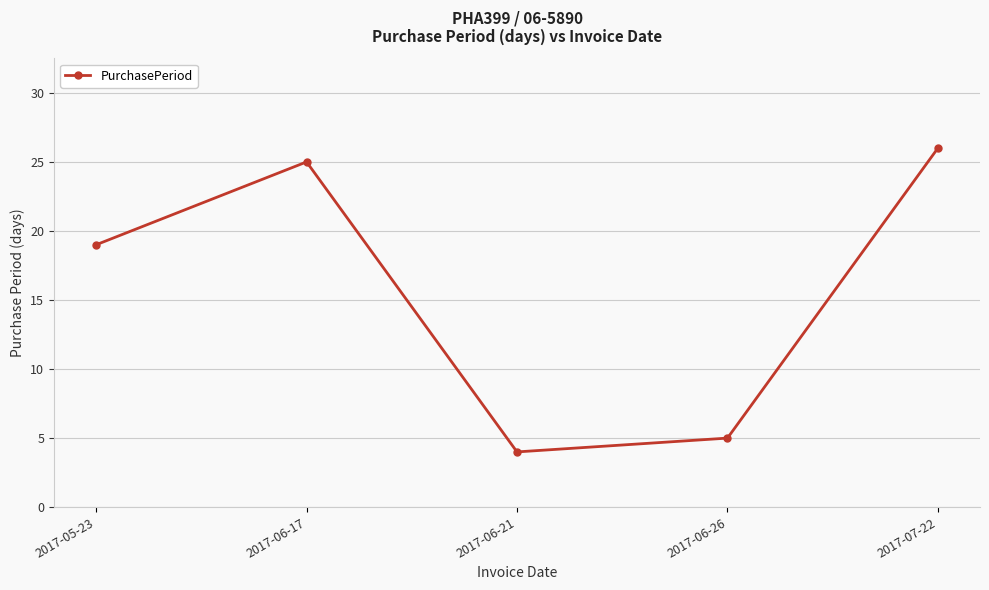

Reading left to right, list all the values displayed in this chart.

2017-05-23=19	2017-06-17=25	2017-06-21=4	2017-06-26=5	2017-07-22=26